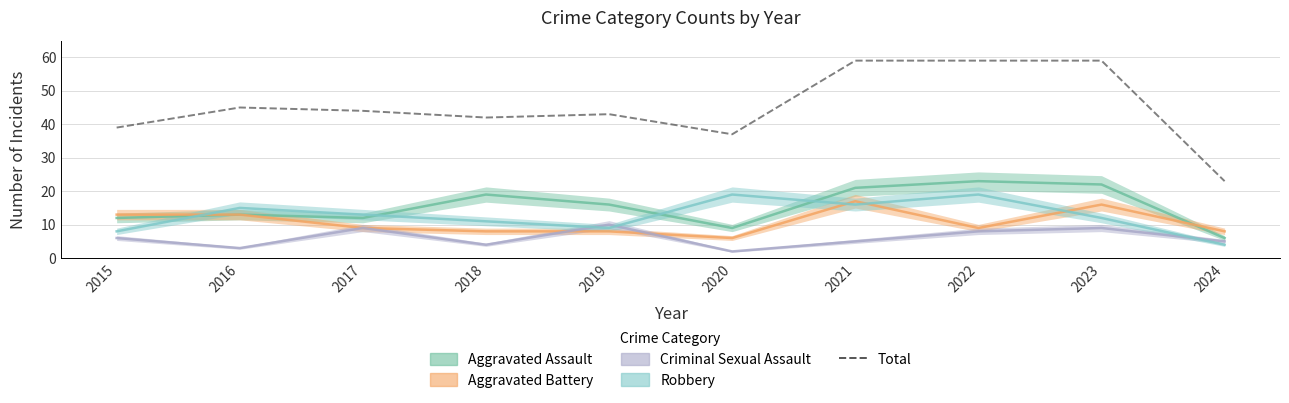

Rank the categories by value from lowest to highest.

2024, 2020, 2015, 2018, 2019, 2017, 2016, 2021, 2022, 2023